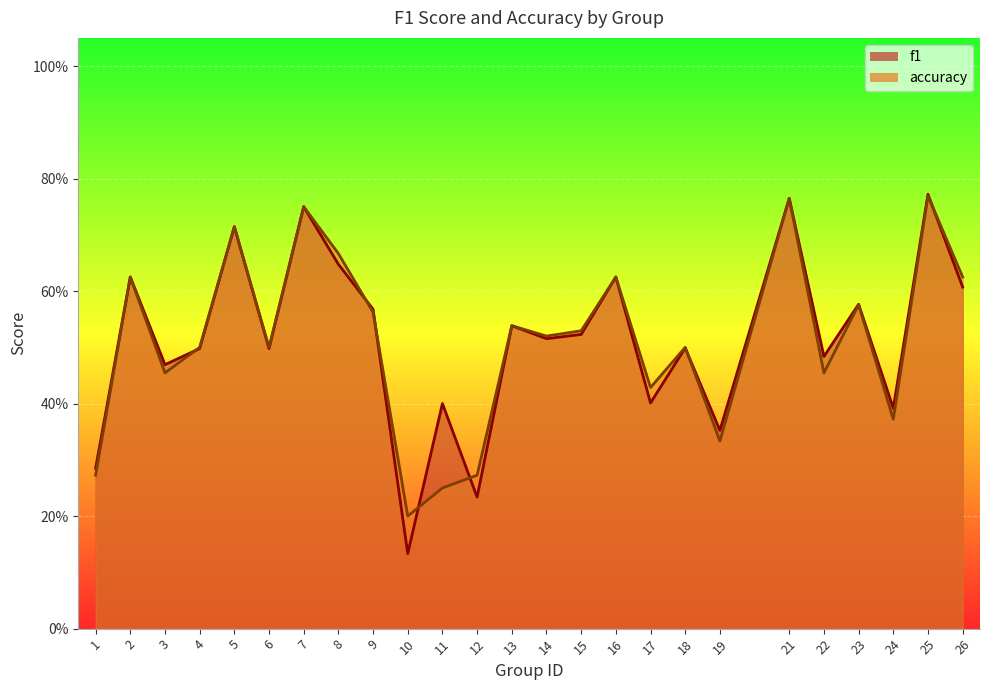

Which category has the highest value across all series?

25